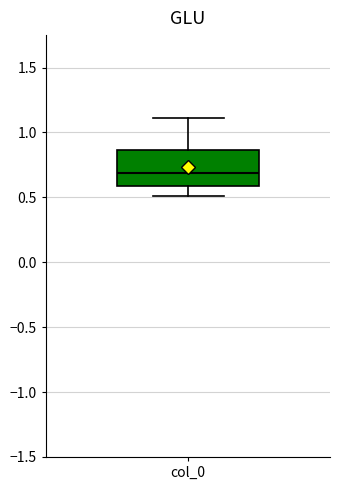

Transcribe this box plot: give where the median line is, the range the box spans, and where the two whiskers end, as read against the y-axis. The values are not printed on the chart, so give them approximately, as read against the axis.

median 0.70, box 0.60 to 0.85, whiskers 0.50 to 1.10